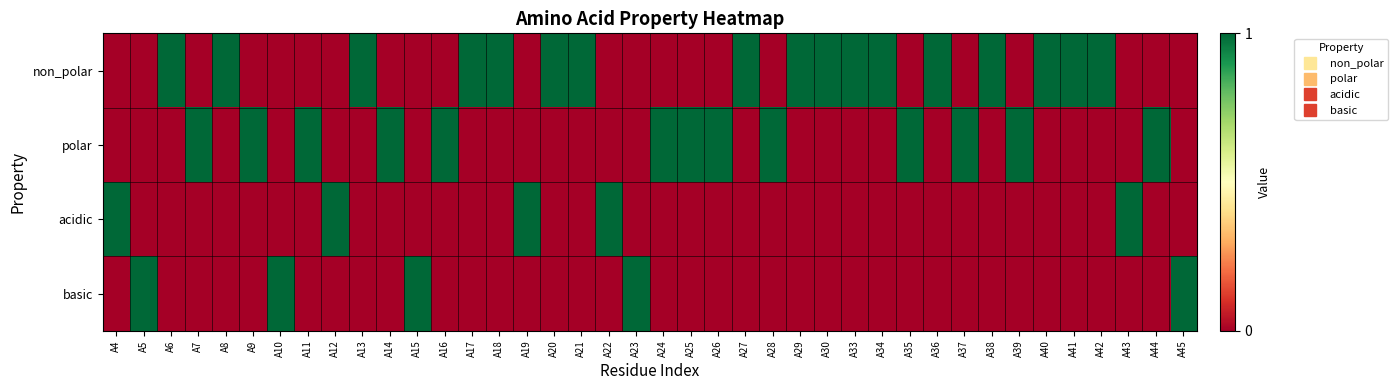

Count the number of categories in the chart.

40